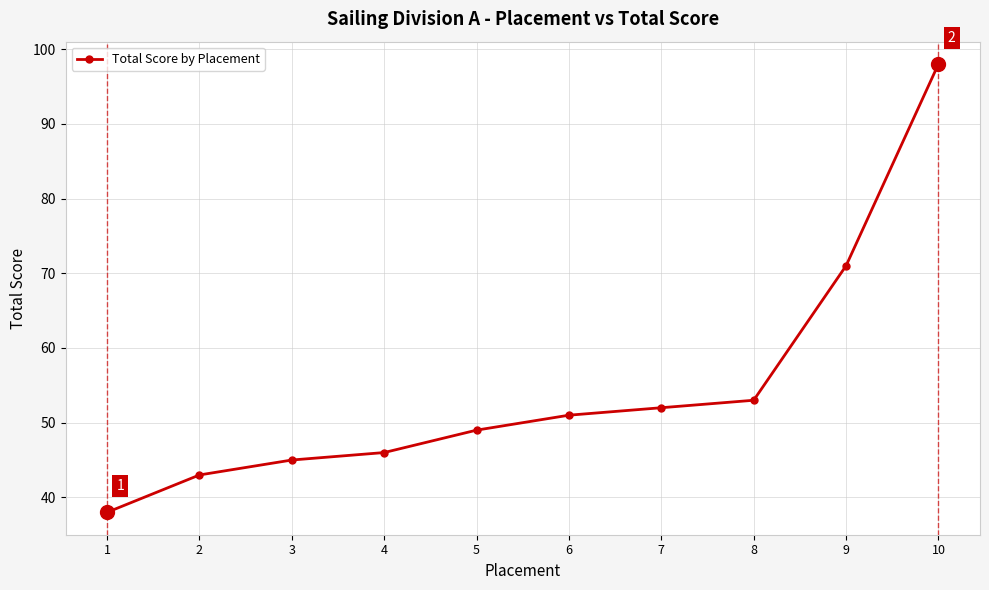

The value at 7 is 33. True or false?

False